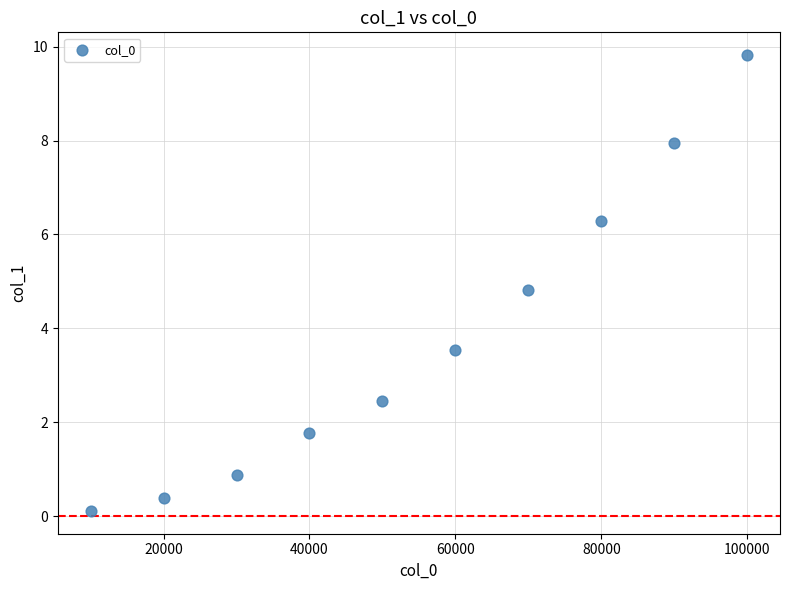

What Y value in the scatter plot is closest to 4?

3.5